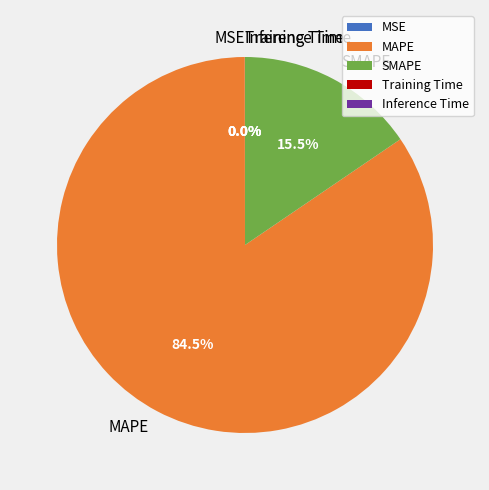

What is the largest slice in the pie chart?

MAPE